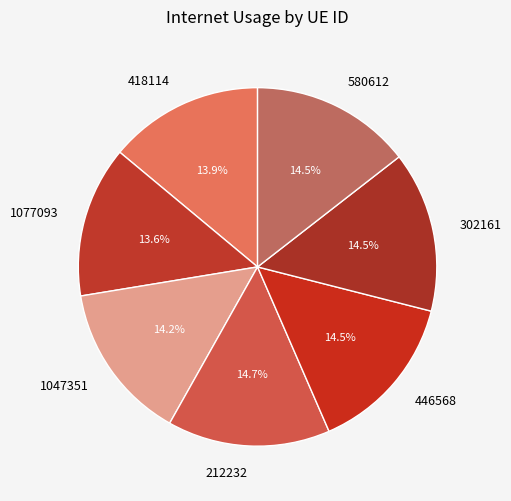

Count the number of slices in the pie.

7